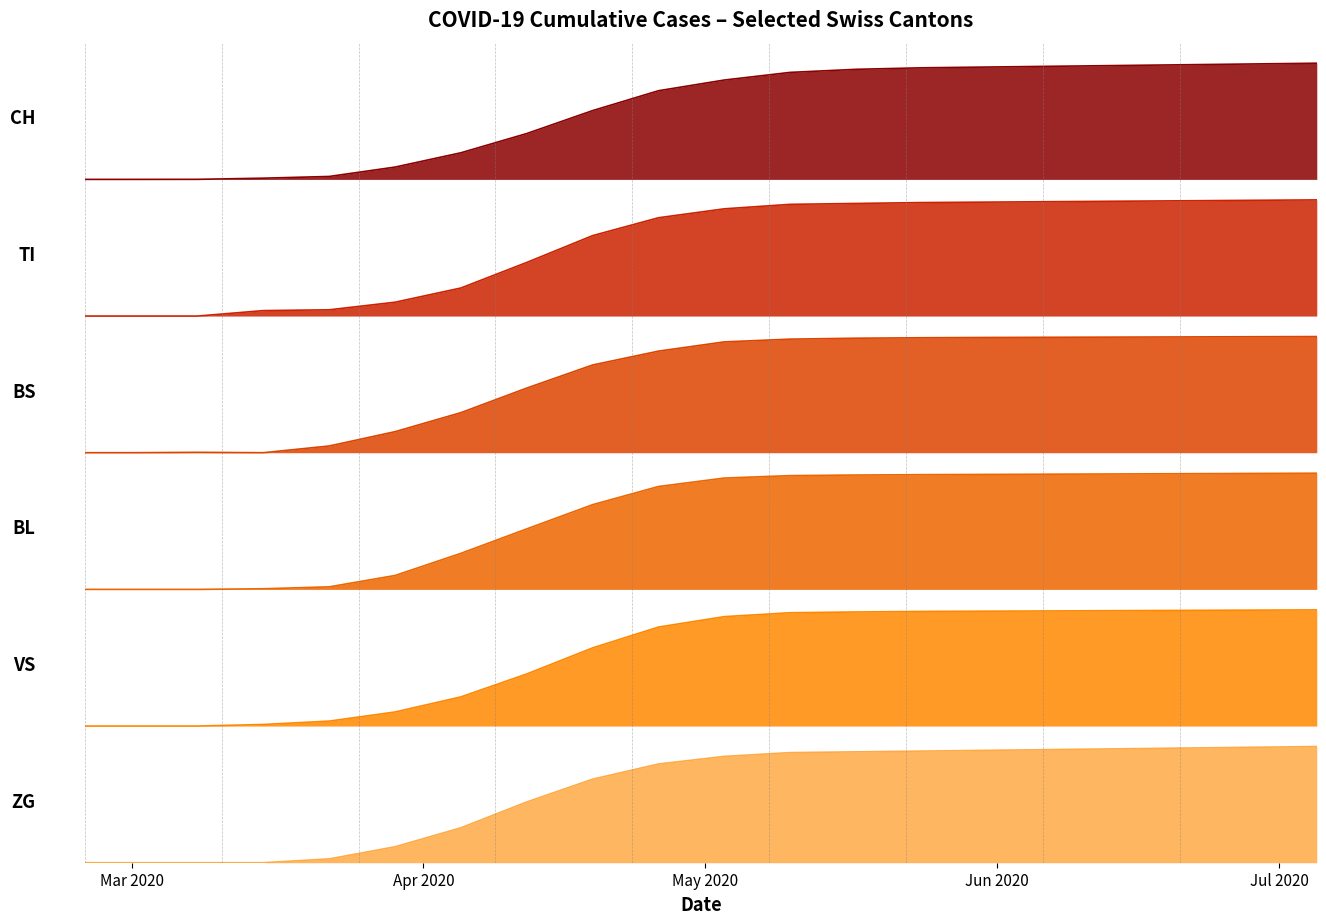

The TI series shows 1.0 at Mar 2020. True or false?

False